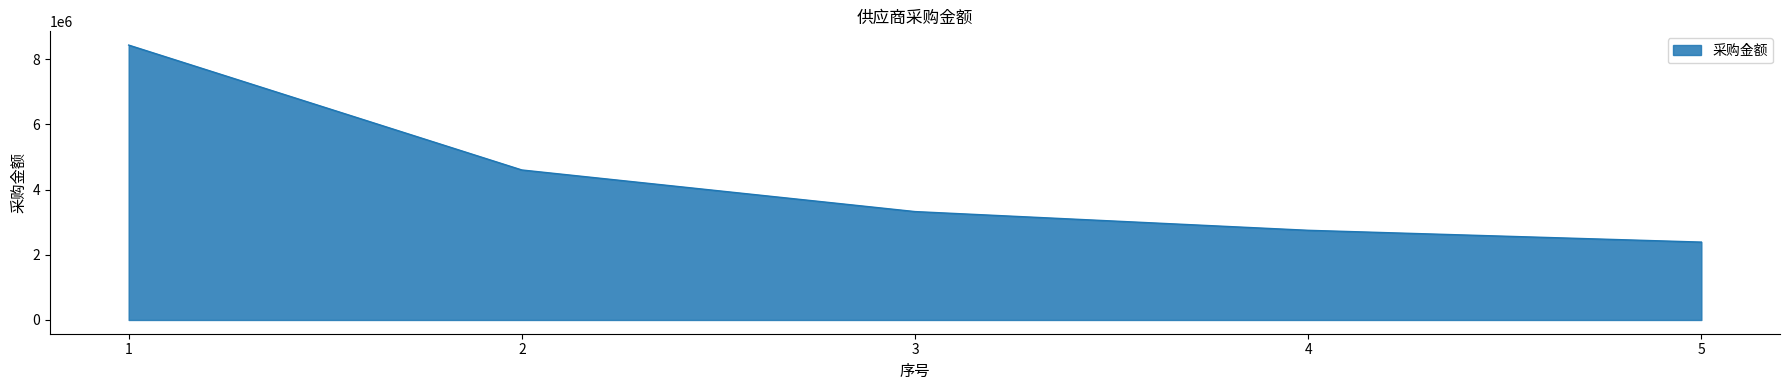

At which category does the chart reach its peak across all series?

1